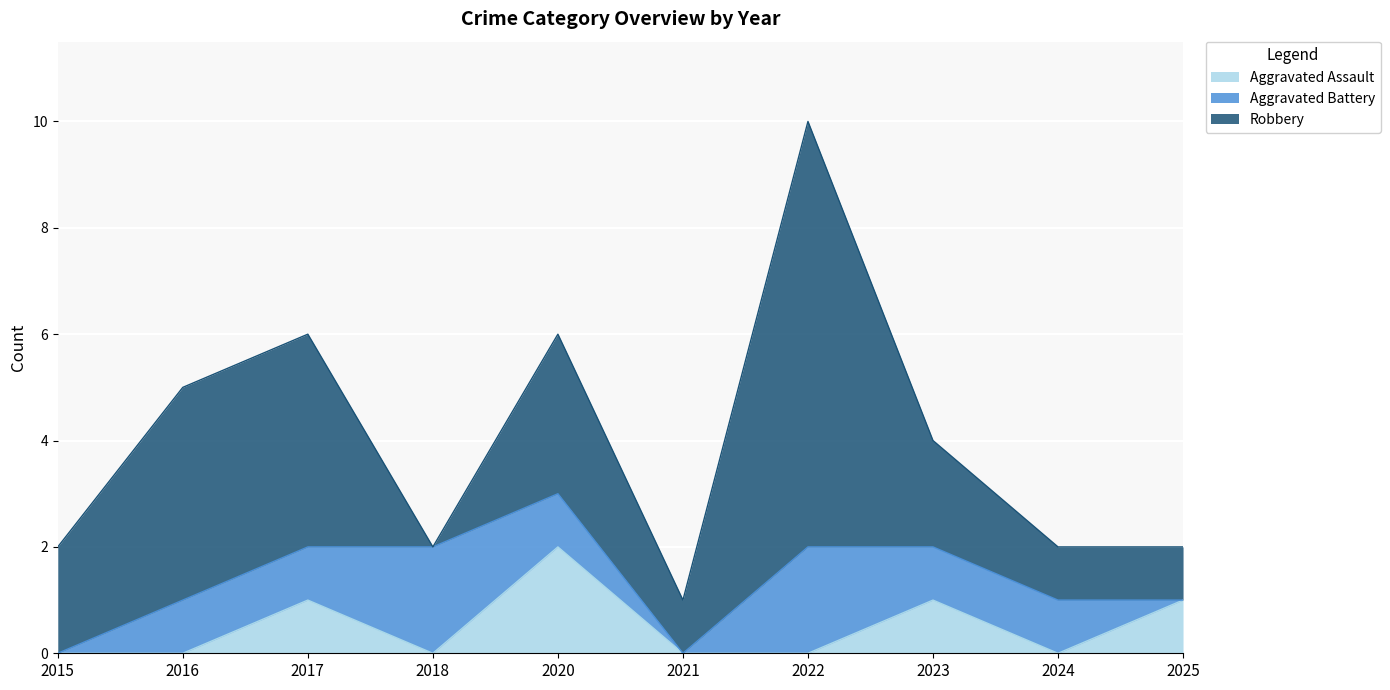

The Aggravated Battery series shows 1 at 2015. True or false?

False